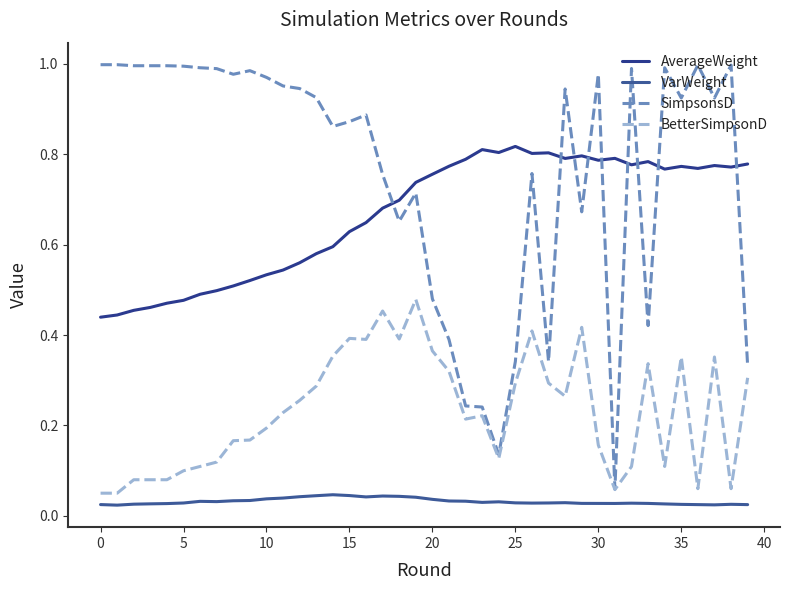

Is this an area chart (filled region under the line)?

No